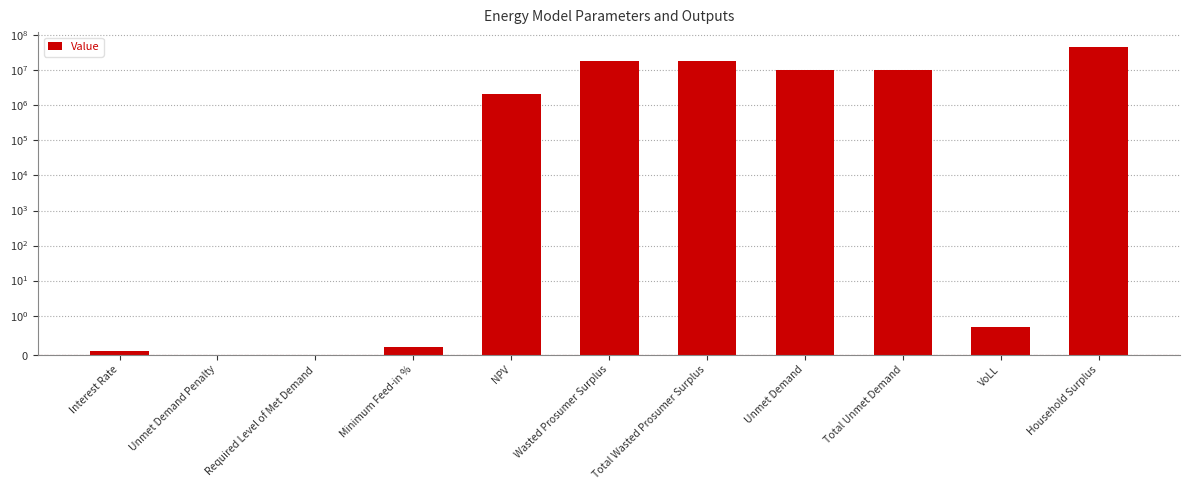

Reading right to left, extract all data points from this chart.

Household Surplus=44959372.9	VoLL=0.7	Total Unmet Demand=10304884.7	Unmet Demand=10304884.7	Total Wasted Prosumer Surplus=18097284.4	Wasted Prosumer Surplus=18097284.4	NPV=2122631.1	Minimum Feed-in %=0.2	Required Level of Met Demand=0.0	Unmet Demand Penalty=0.0	Interest Rate=0.1